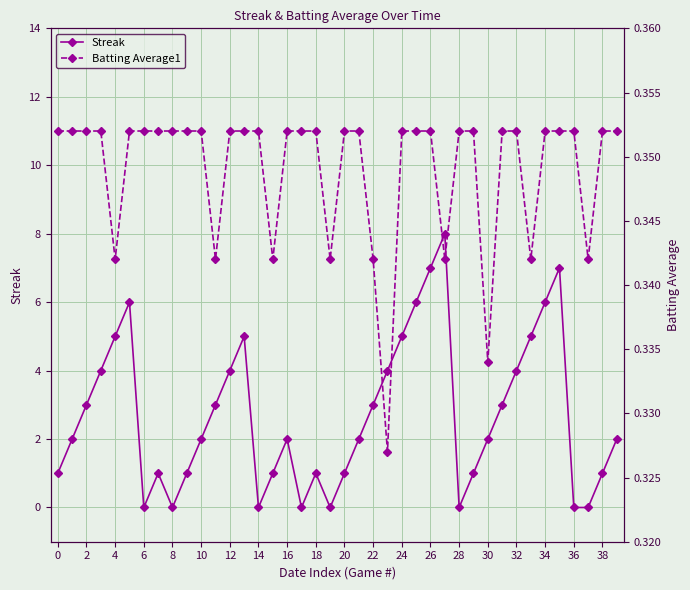

Which series has the largest total across all categories?

Streak